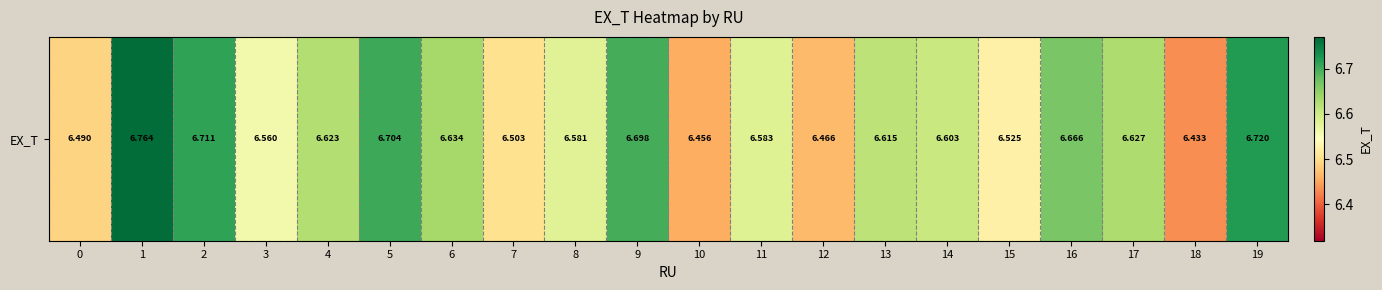

Read the value at 6.

6.6